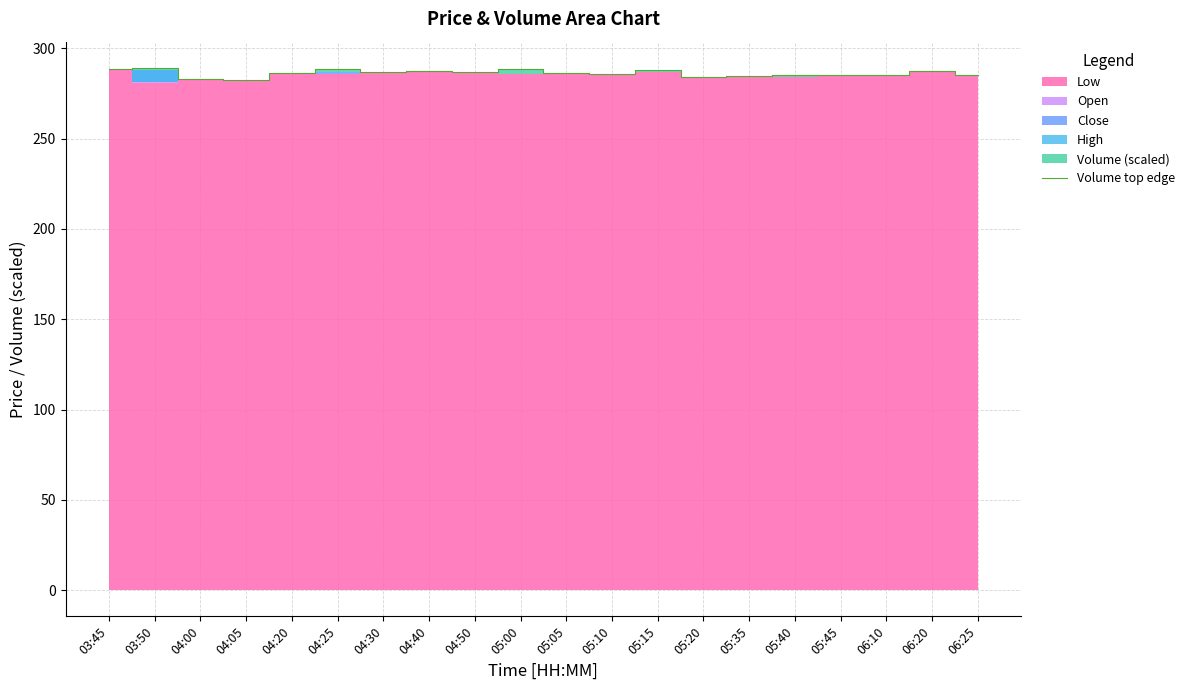

What is the ratio of the value at 05:20 to the value at 03:50?

1.0